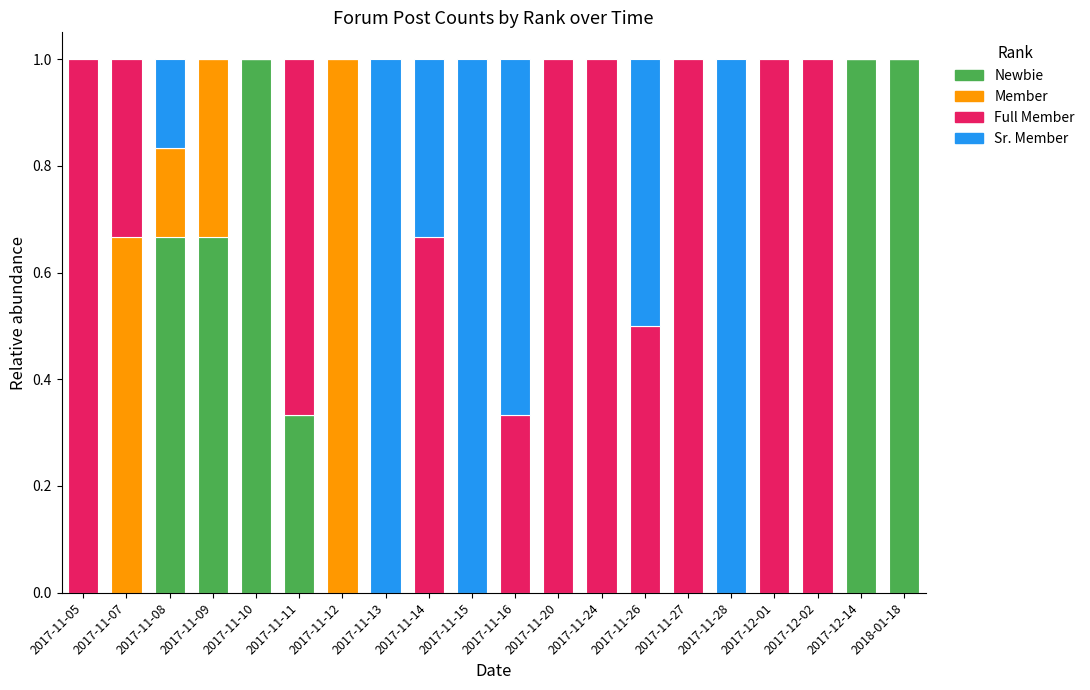

The Newbie series shows 1.0 at 2018-01-18. True or false?

True